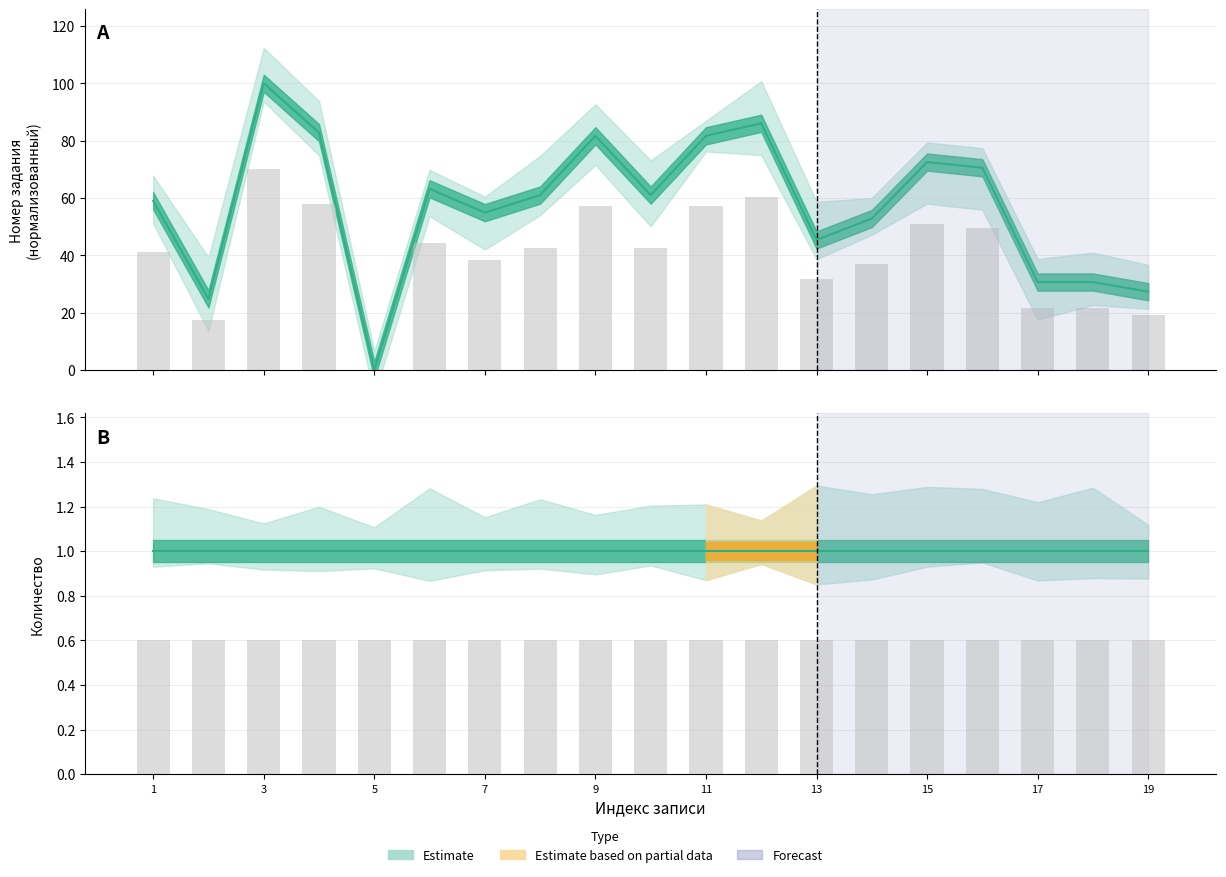

How many values are below 42?

9